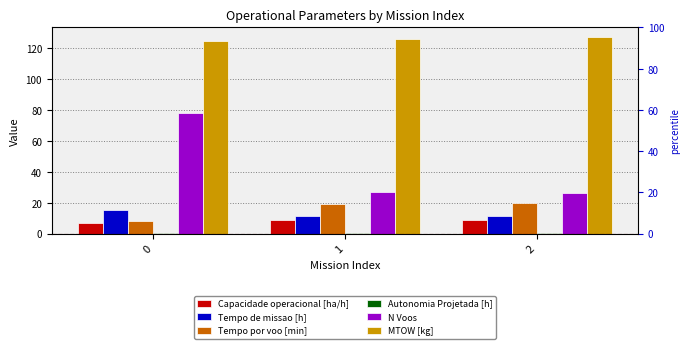

What are all the series names shown in the legend?

Capacidade operacional [ha/h], Tempo de missao [h], Tempo por voo [min], Autonomia Projetada [h], N Voos, MTOW [kg]